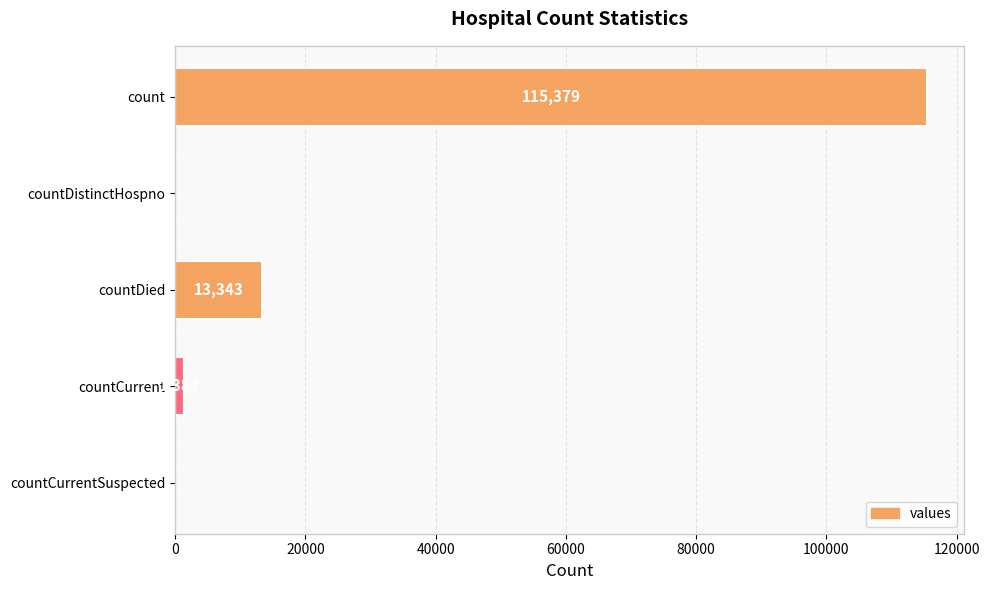

Reading top to bottom, list all the values displayed in this chart.

count=115379	countDistinctHospno=0	countDied=13343	countCurrent=1383	countCurrentSuspected=0